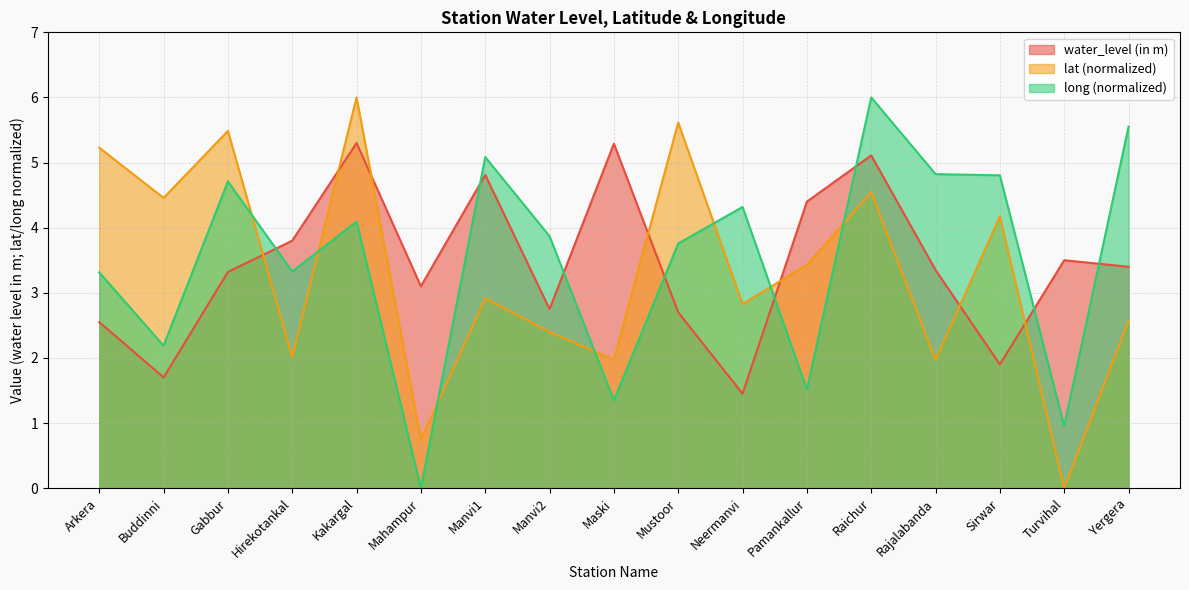

Does the chart have visible grid lines?

Yes